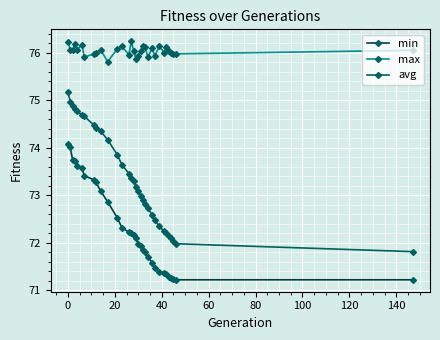

List the series in order of their overall mean, highest first.

max, avg, min